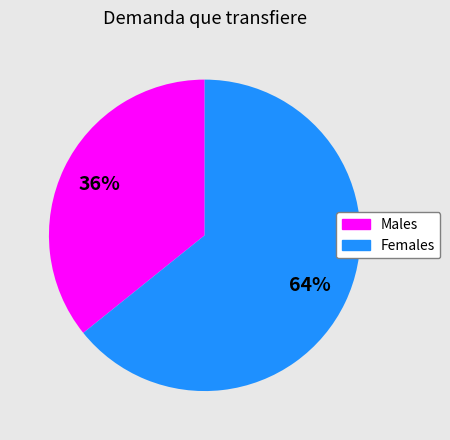

Is there a majority slice in this chart?

Yes